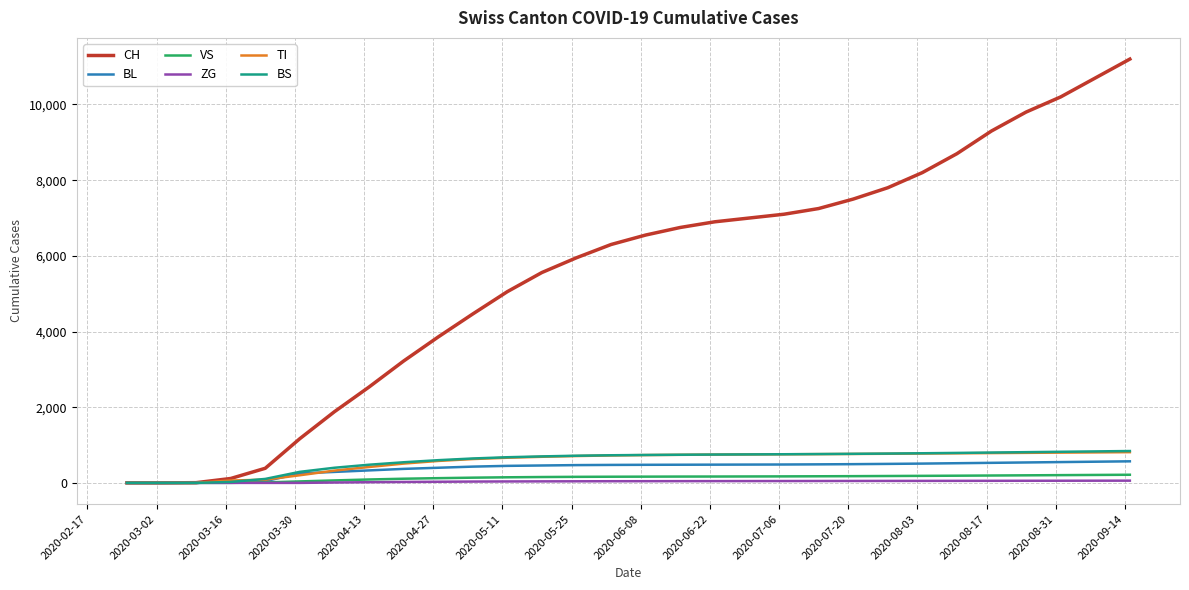

Which series has the largest total across all categories?

CH